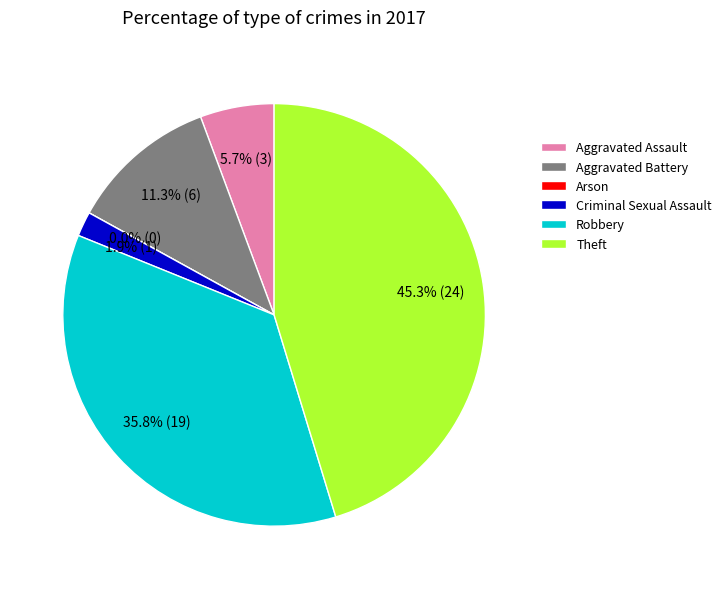

Is there a majority slice in this chart?

No